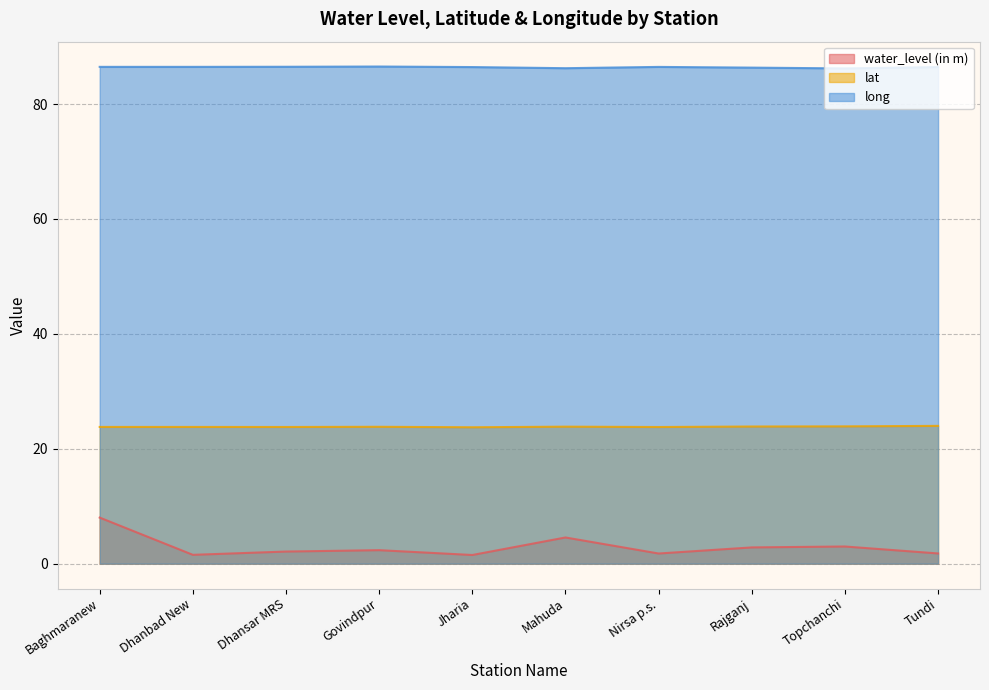

Which series has the largest total across all categories?

long